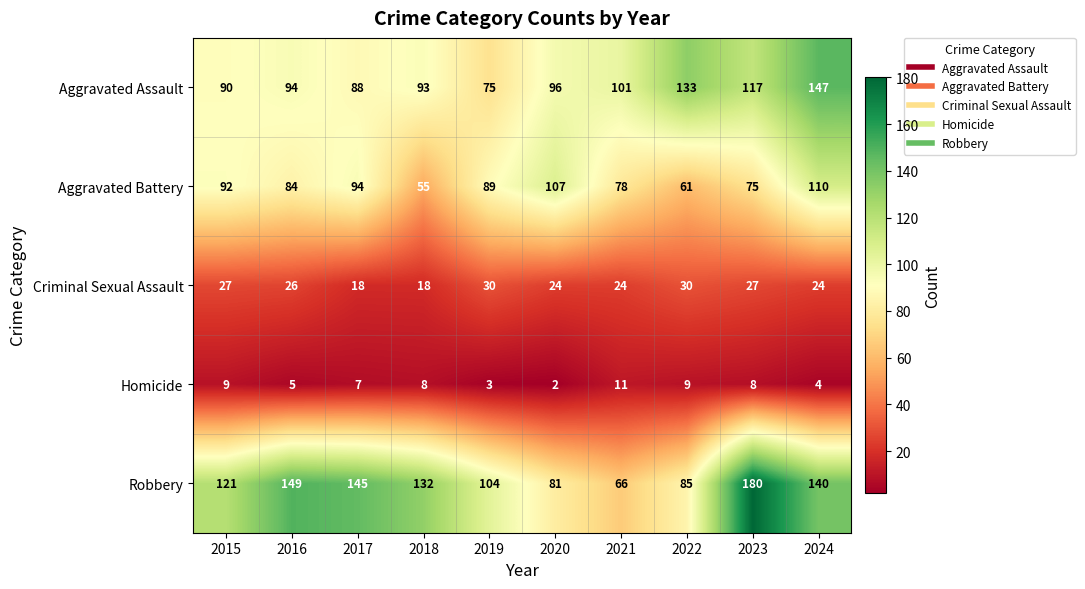

Which category has the highest value in the Aggravated Assault series?

2024